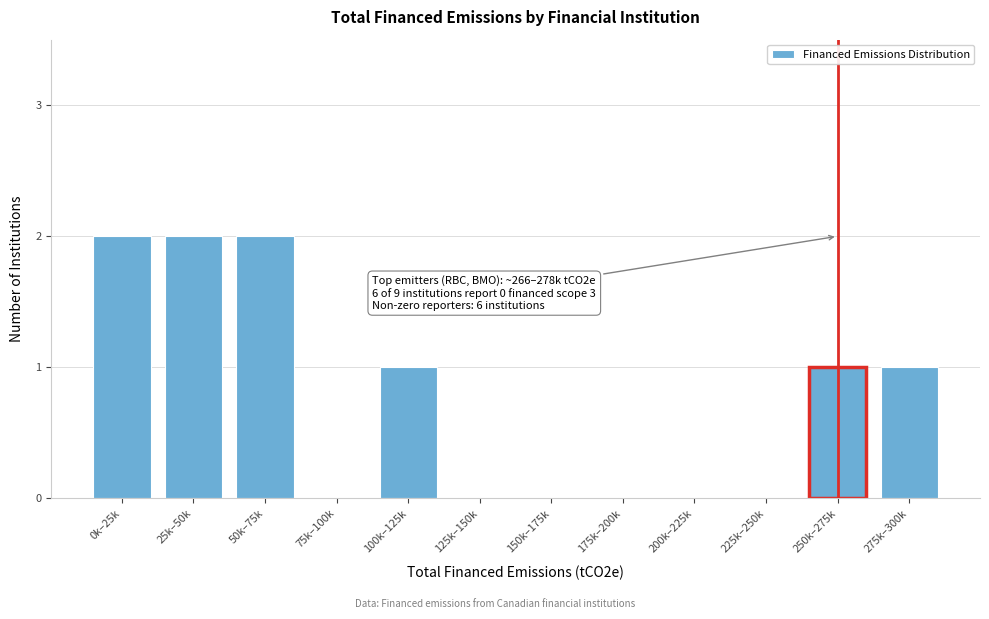

Reading right to left, extract all data points from this chart.

275k–300k=1	250k–275k=1	225k–250k=0	200k–225k=0	175k–200k=0	150k–175k=0	125k–150k=0	100k–125k=1	75k–100k=0	50k–75k=2	25k–50k=2	0k–25k=2